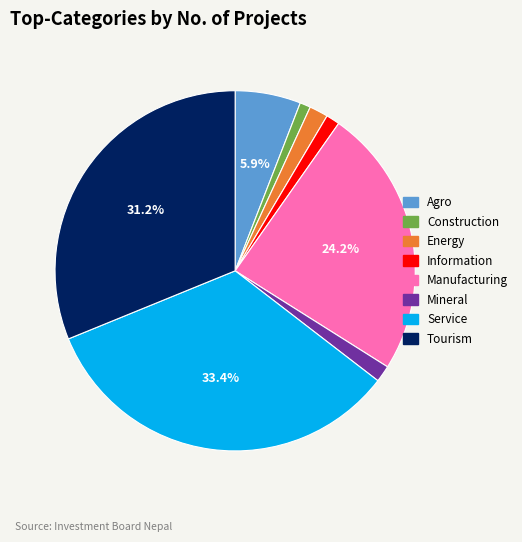

Does any single category account for the majority?

No